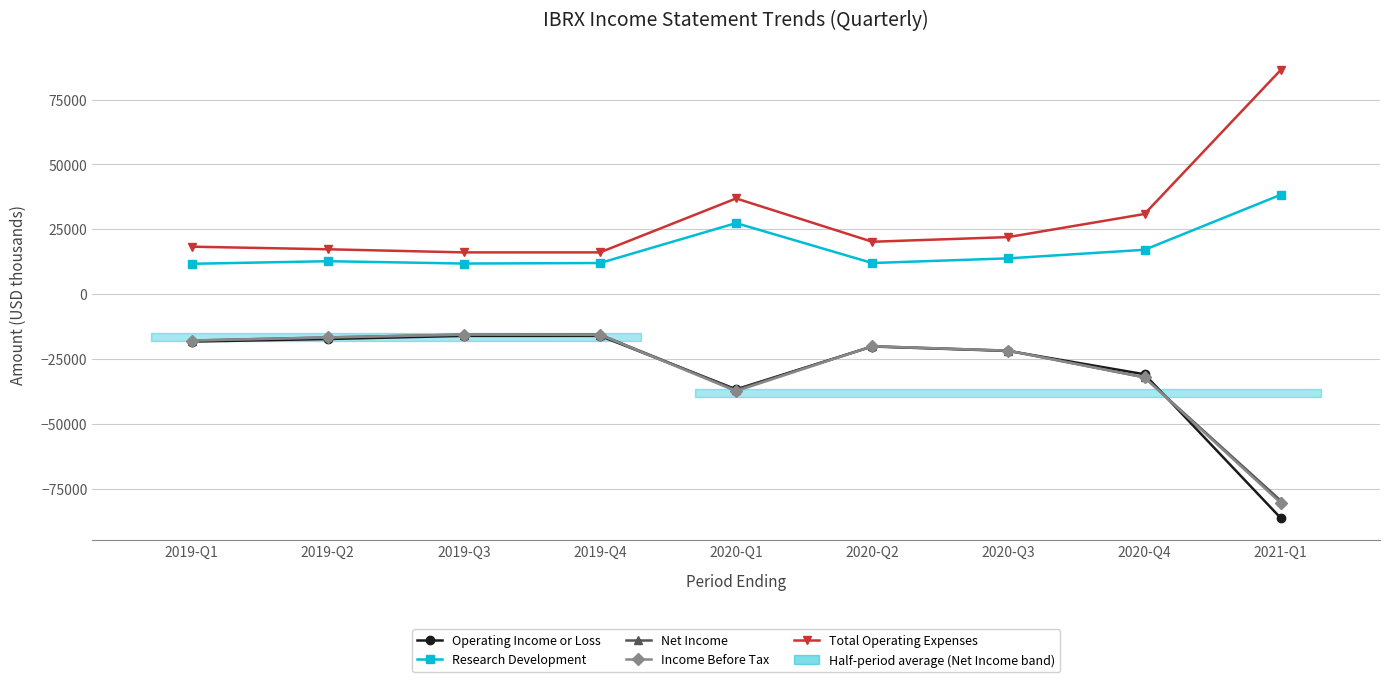

List the labels in order of Total Operating Expenses value, smallest first.

2019-Q3, 2019-Q4, 2019-Q2, 2019-Q1, 2020-Q2, 2020-Q3, 2020-Q4, 2020-Q1, 2021-Q1